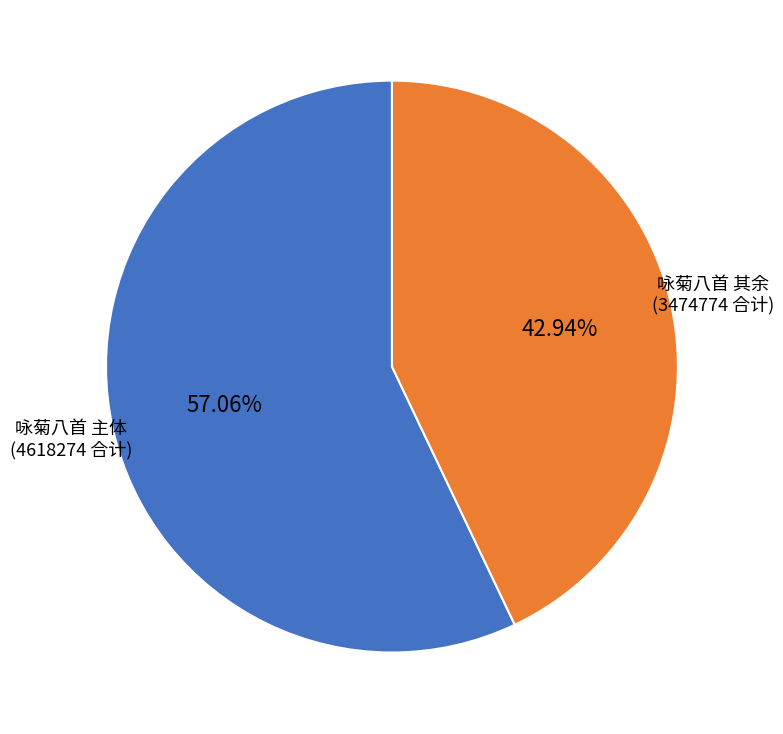

Is there any slice that represents more than half of the pie?

Yes